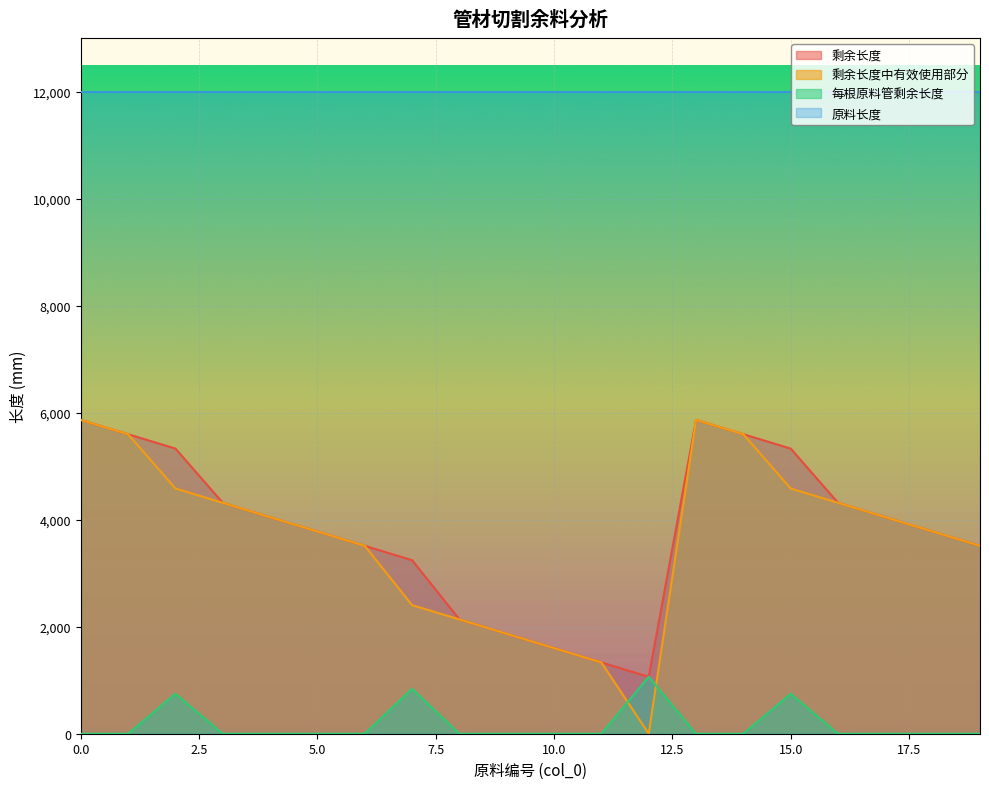

Reading left to right, transcribe all the data shown in this chart.

剩余长度: 5866	5598	5330	4316	4048	3780	3512	3244	2136	1868	1600	1332	1064	5866	5598	5330	4316	4048	3780	3512
剩余长度中有效使用部分: 5866	5598	4584	4316	4048	3780	3512	2404	2136	1868	1600	1332	0	5866	5598	4584	4316	4048	3780	3512
每根原料管剩余长度: 0	0	746	0	0	0	0	840	0	0	0	0	1064	0	0	746	0	0	0	0